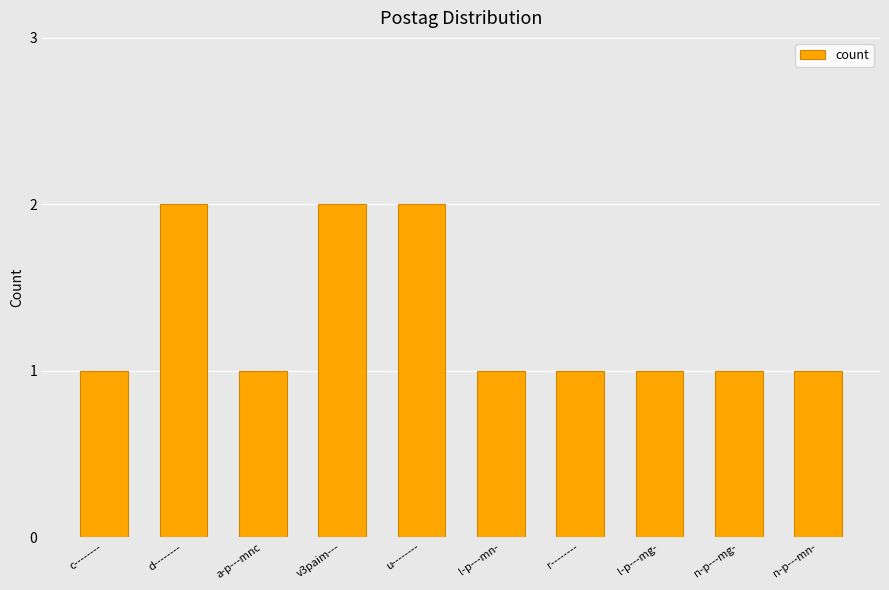

Is it true that the value at r-------- is 1?

True